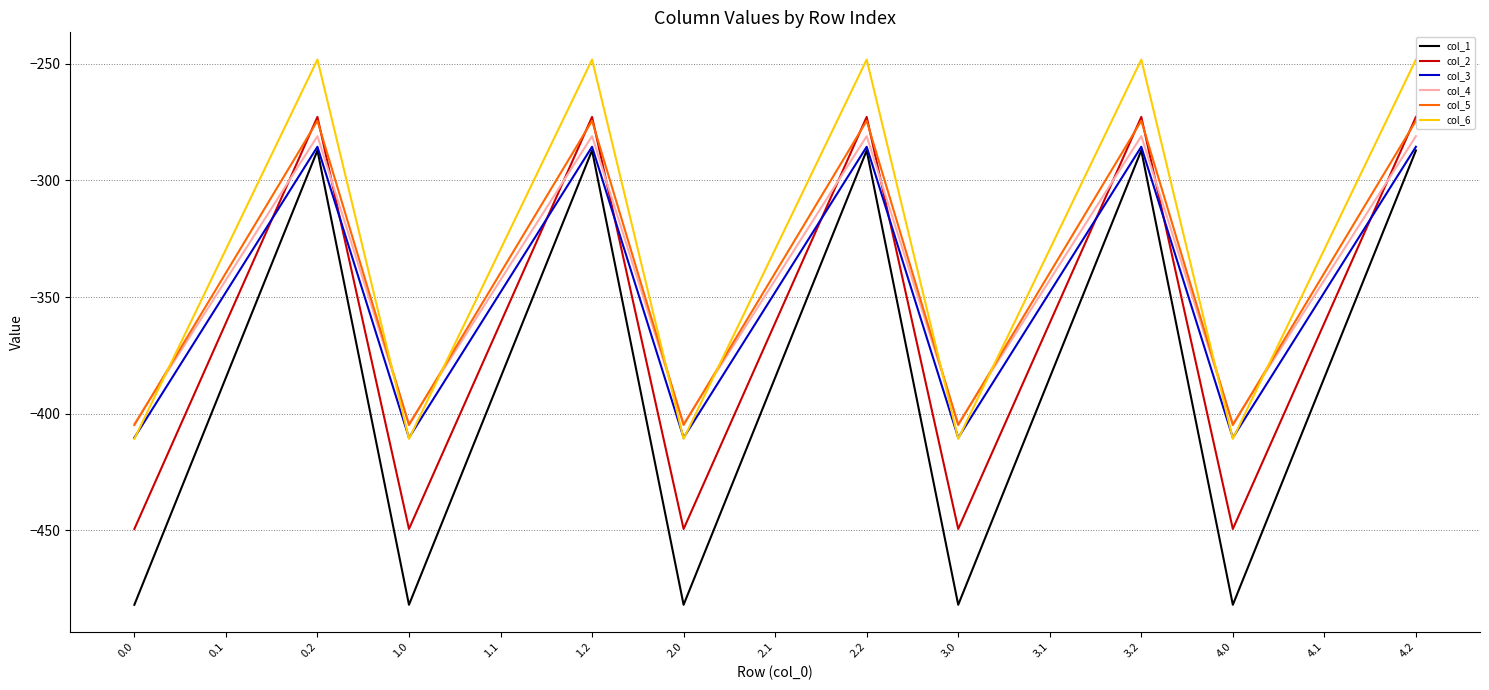

Which series has the widest spread of values?

col_1